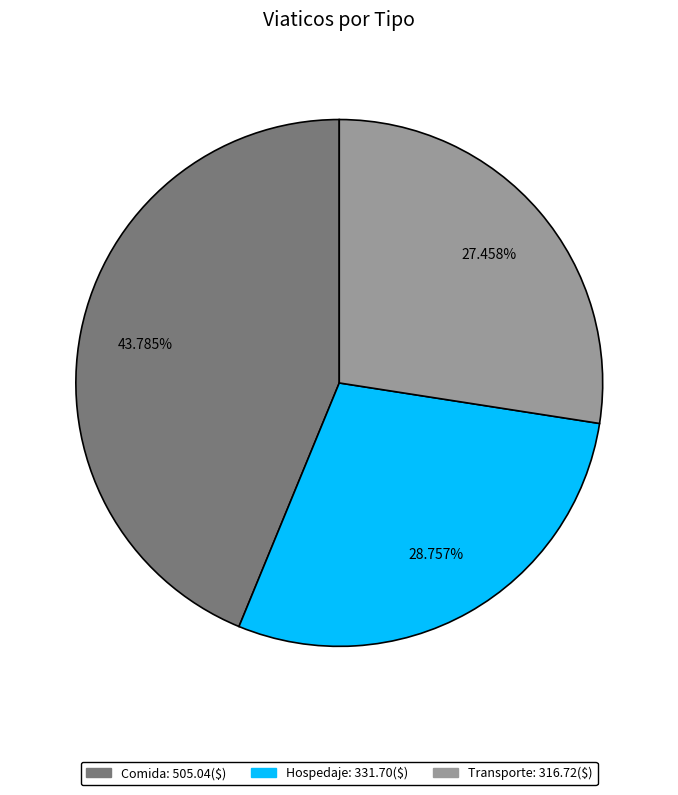

What percentage do Transporte and Hospedaje together represent?

56.2%